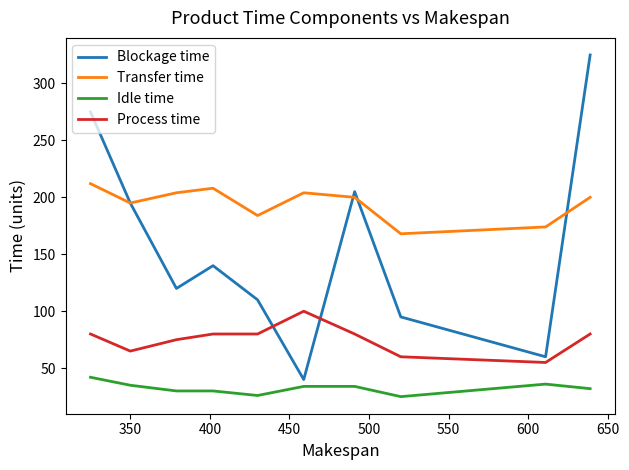

Which series has the largest total across all categories?

Transfer time